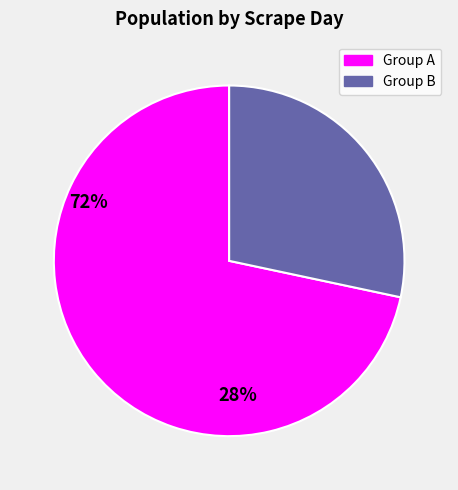

Is there a majority slice in this chart?

Yes